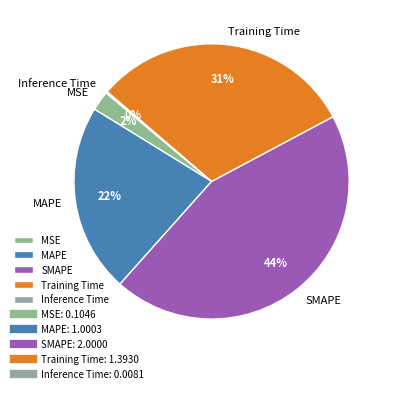

To the nearest percent, what is the average slice percentage?

20%